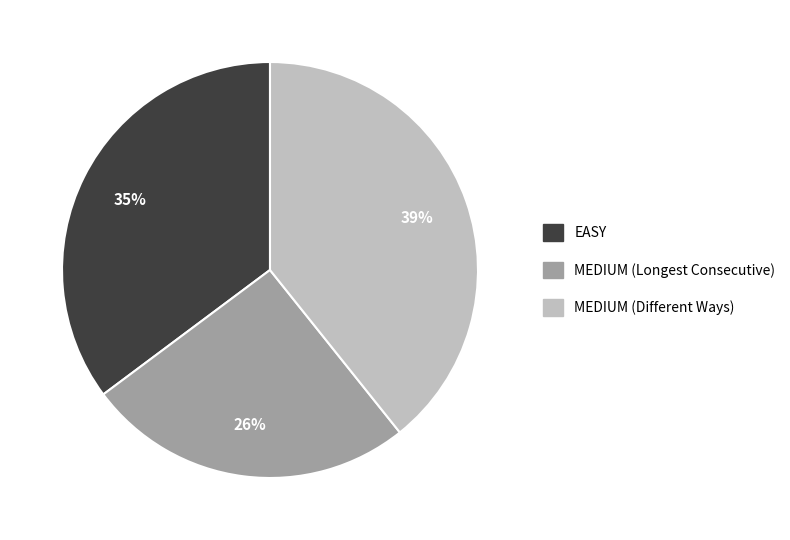

Does MEDIUM (Different Ways) represent more than half of the total?

No